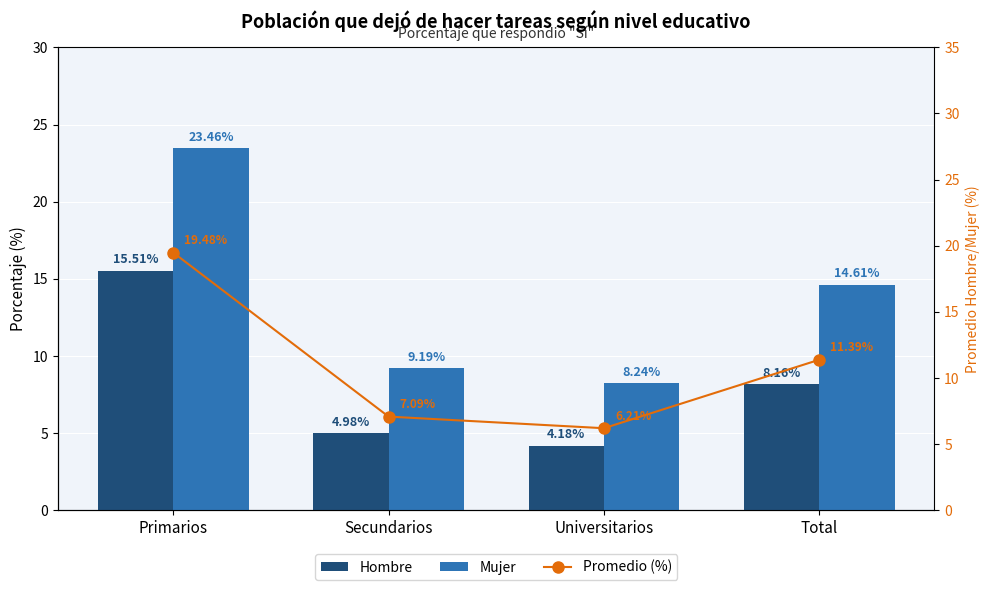

What is the sum of all Hombre values?

32.8